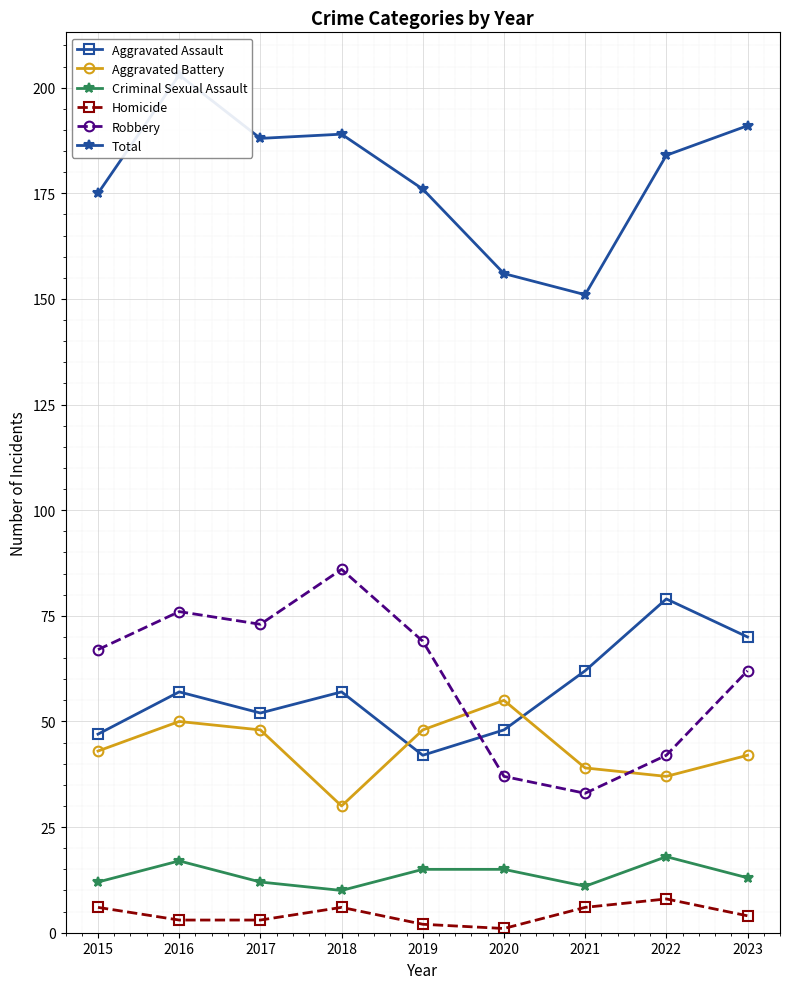

What is the value of the Robbery point at the 7th from the left?

33